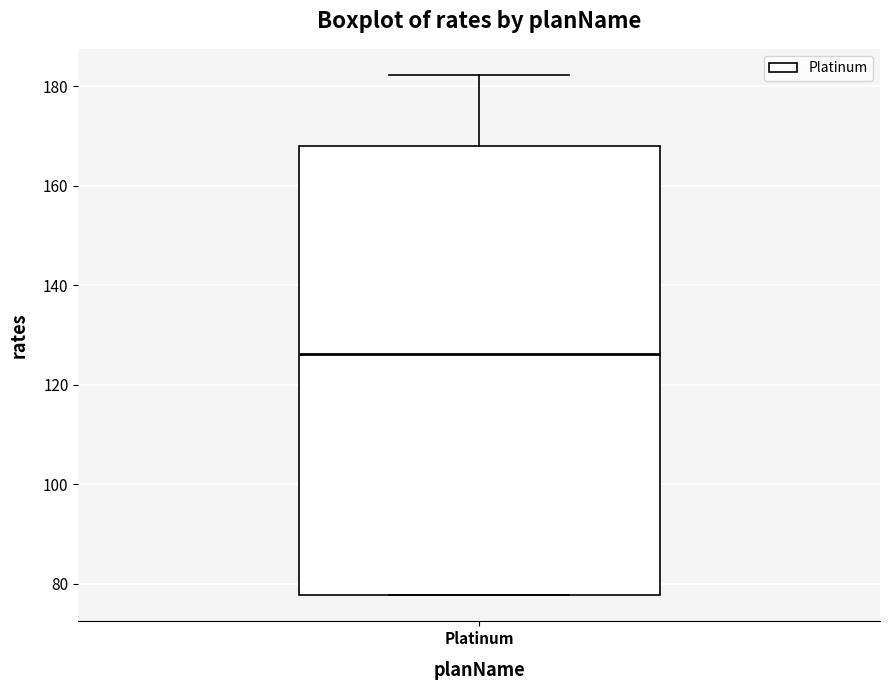

Where is the lower edge of the box for Platinum on the y-axis? The values are not printed on the chart, so give them approximately, as read against the axis.

78